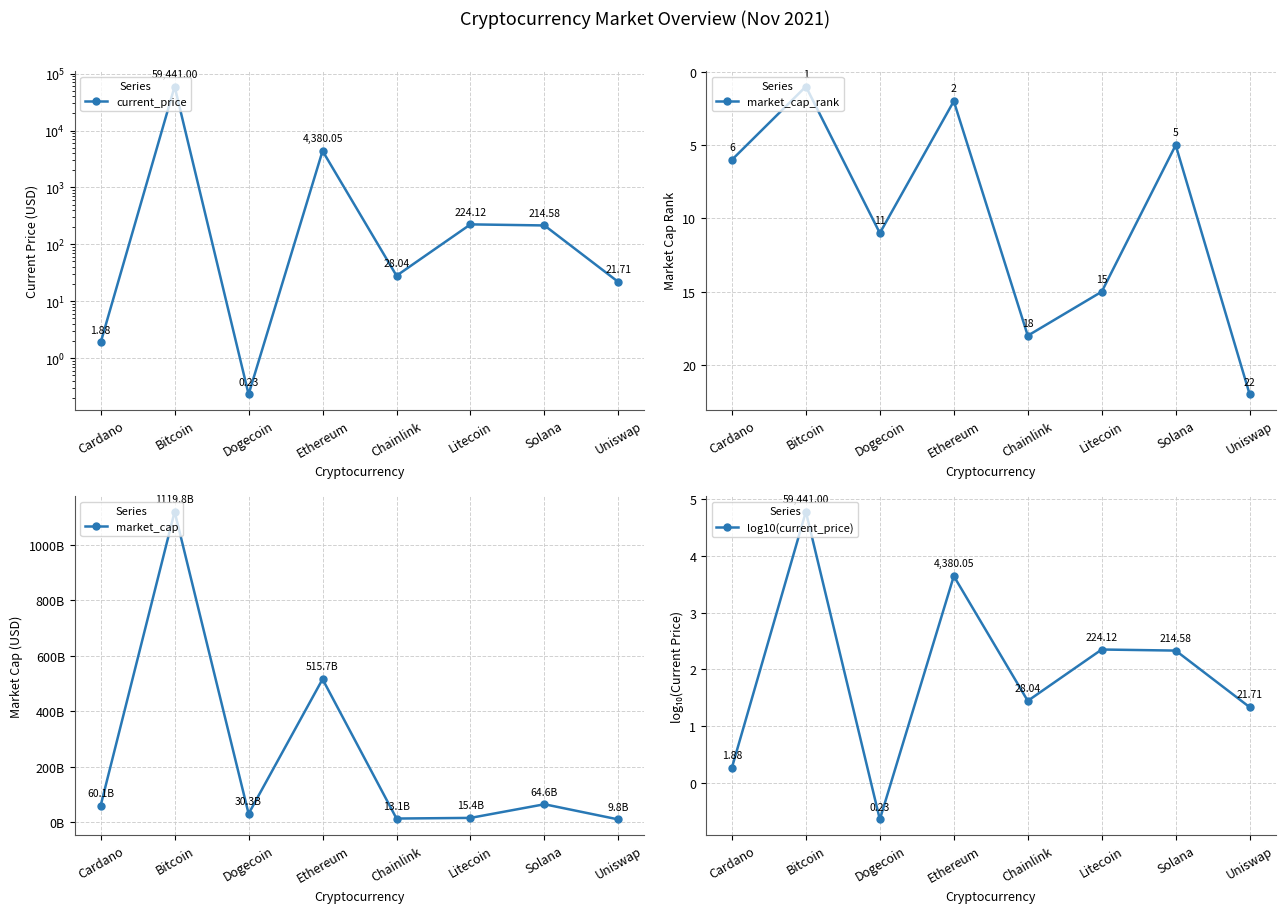

True or false: current_price and log10(current_price) cross at least once.

False